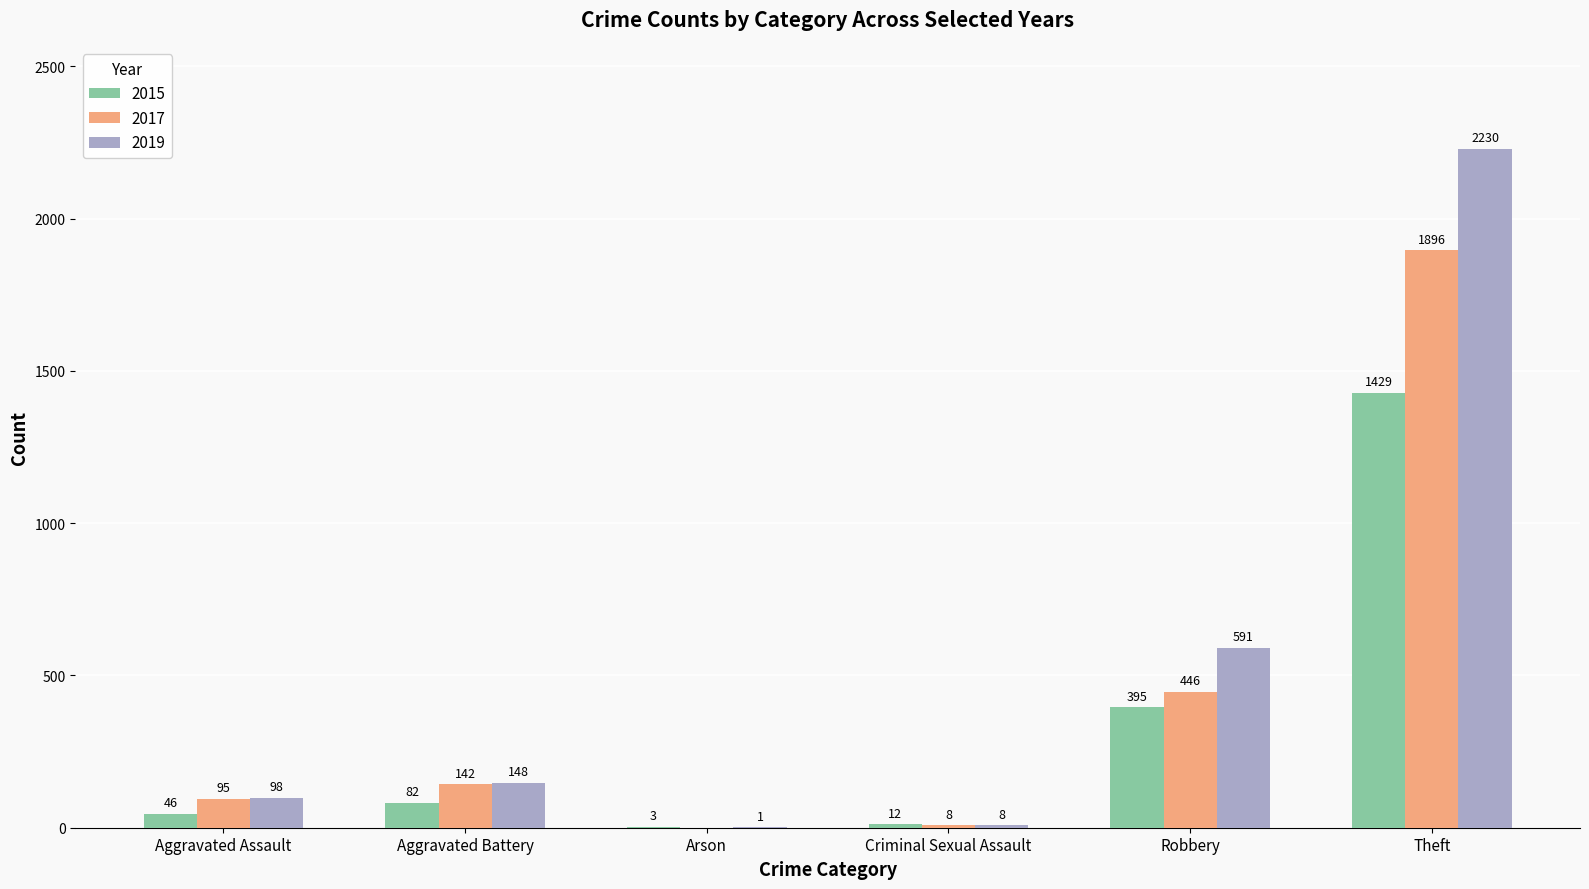

What is the maximum value for 2015?

1429